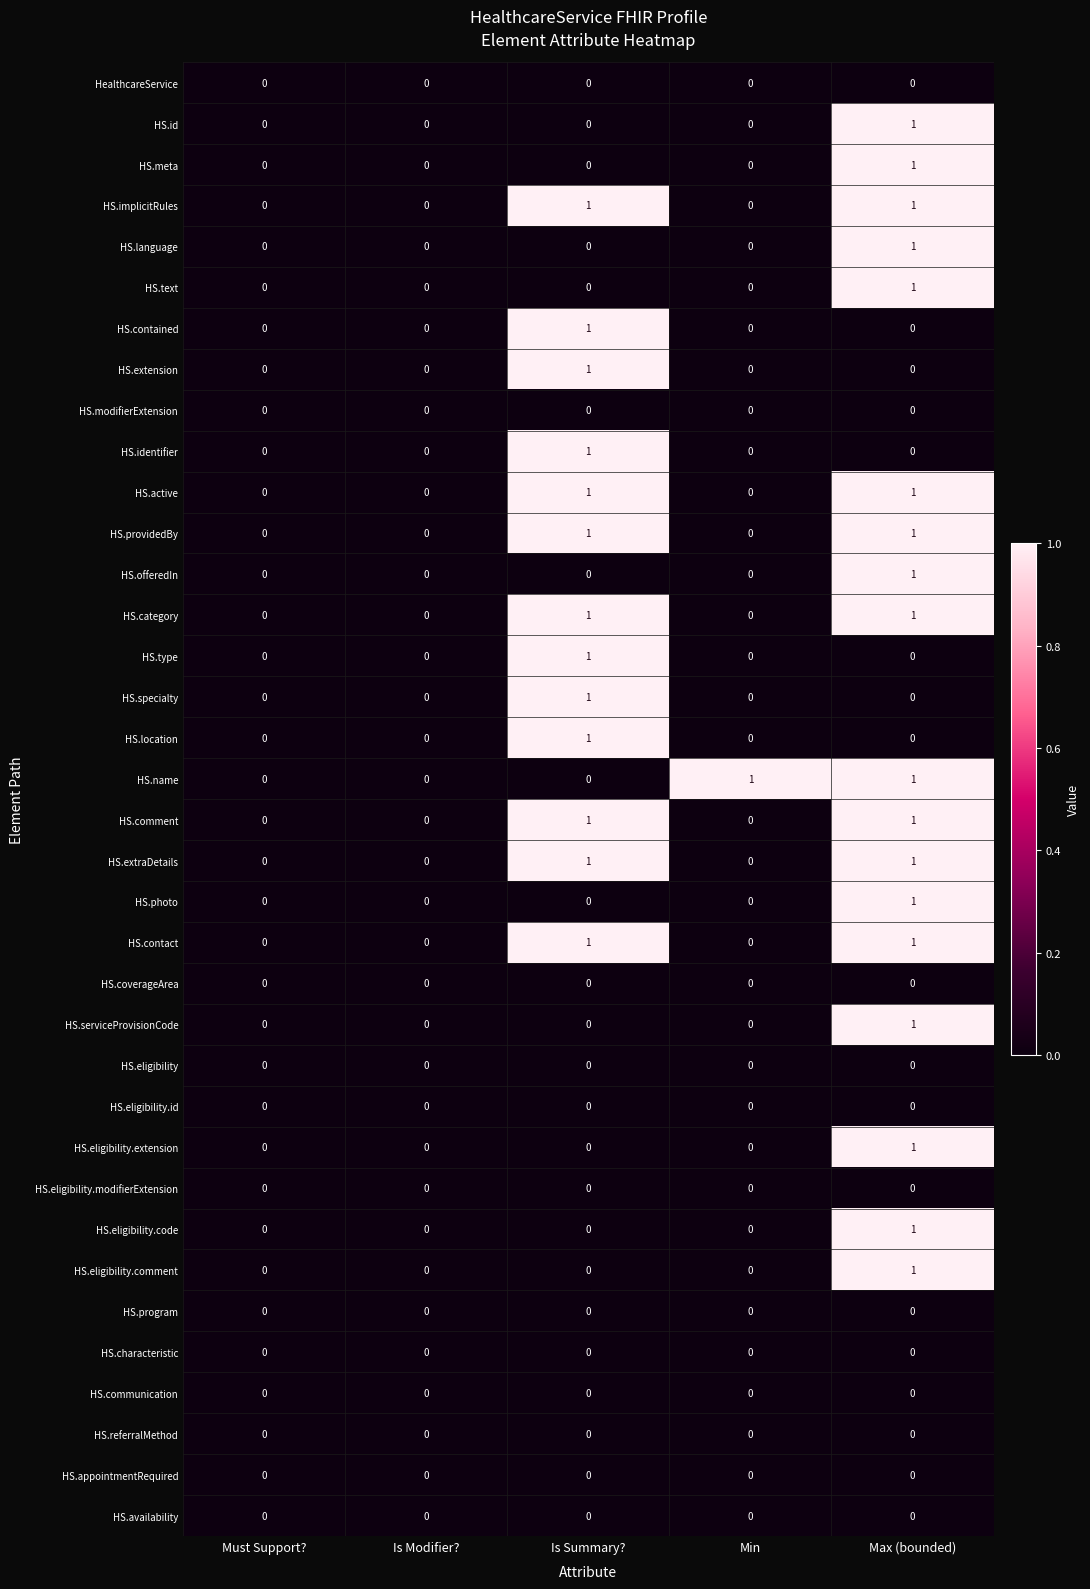

At which category is the sum across all series the highest?

Max (bounded)